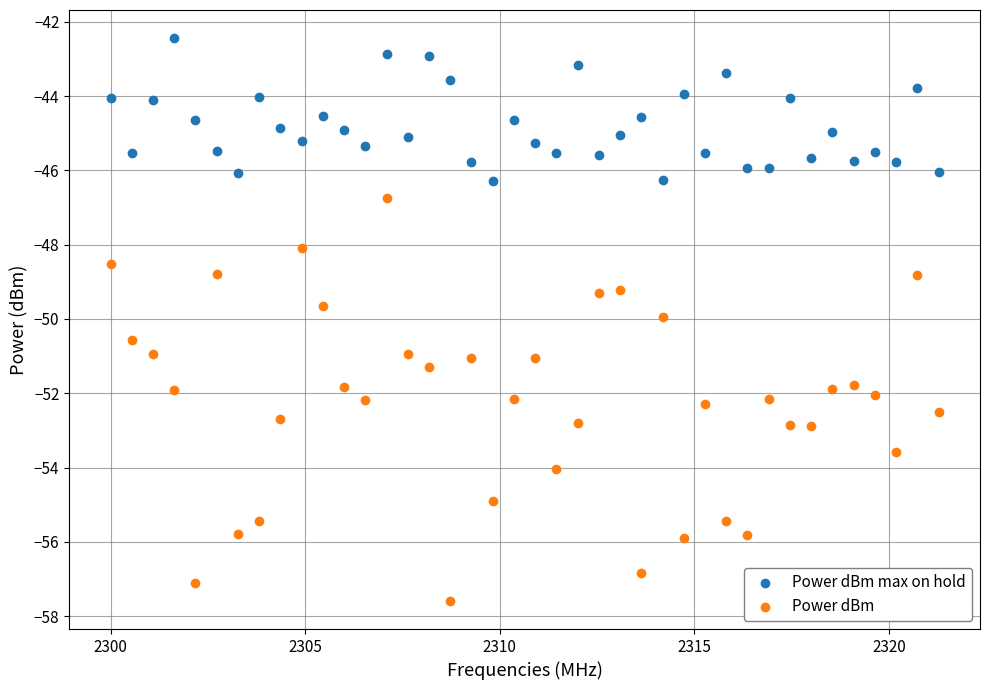

Which series has the widest spread of Y values?

Power dBm